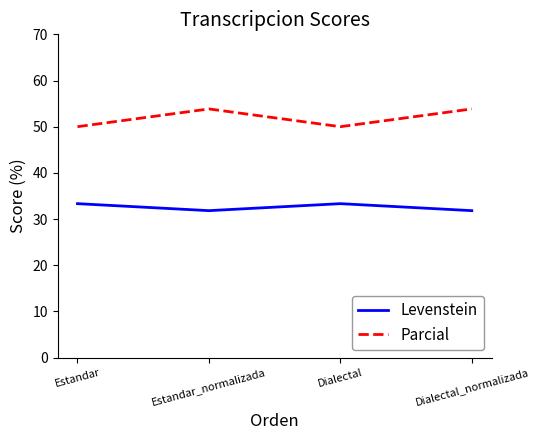

Which series changed the most between Estandar_normalizada and Dialectal?

Parcial